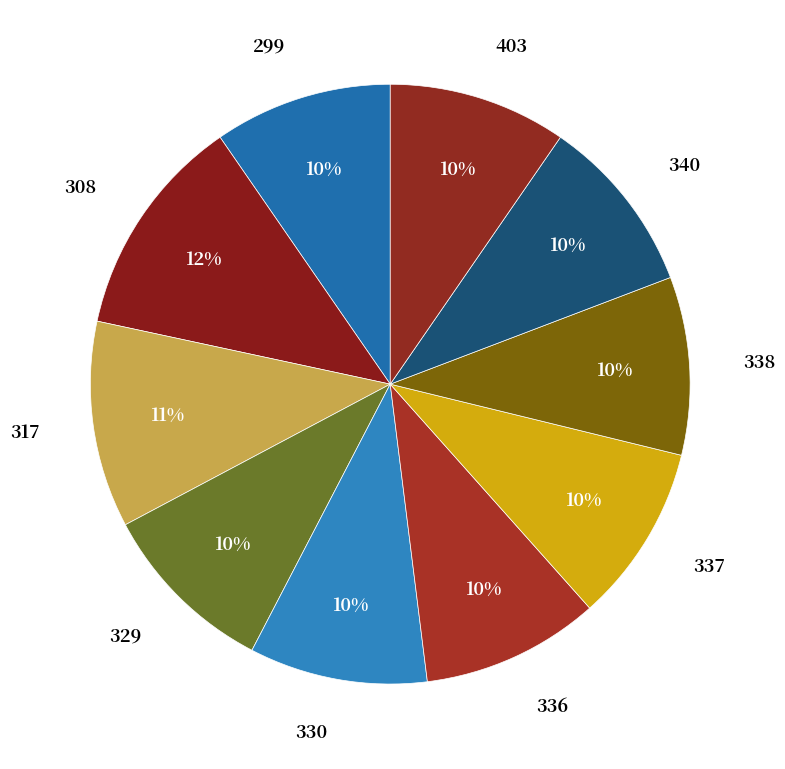

Between 403 and 308, which is larger?

308